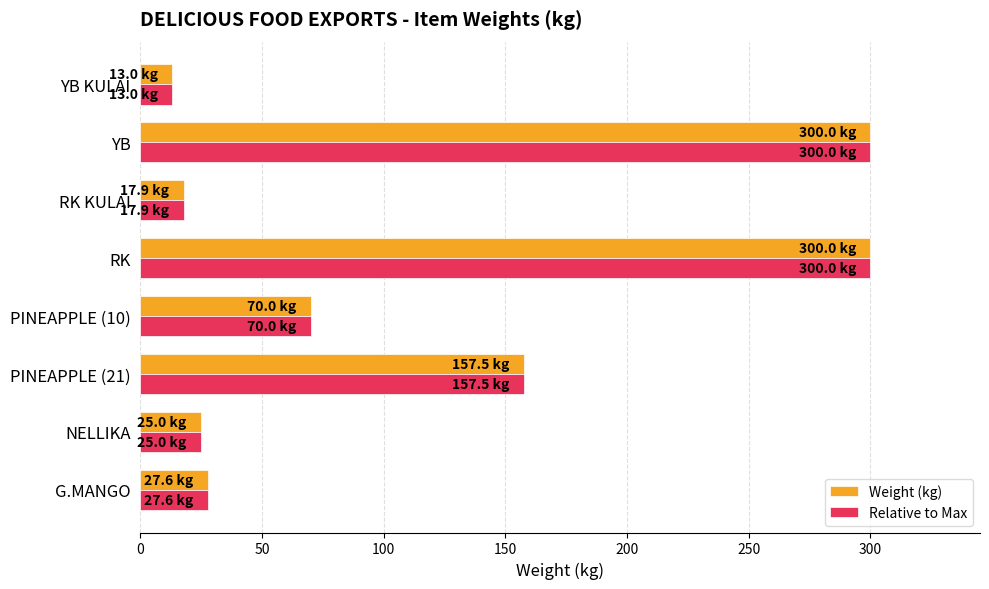

Count the number of data series in this chart.

2